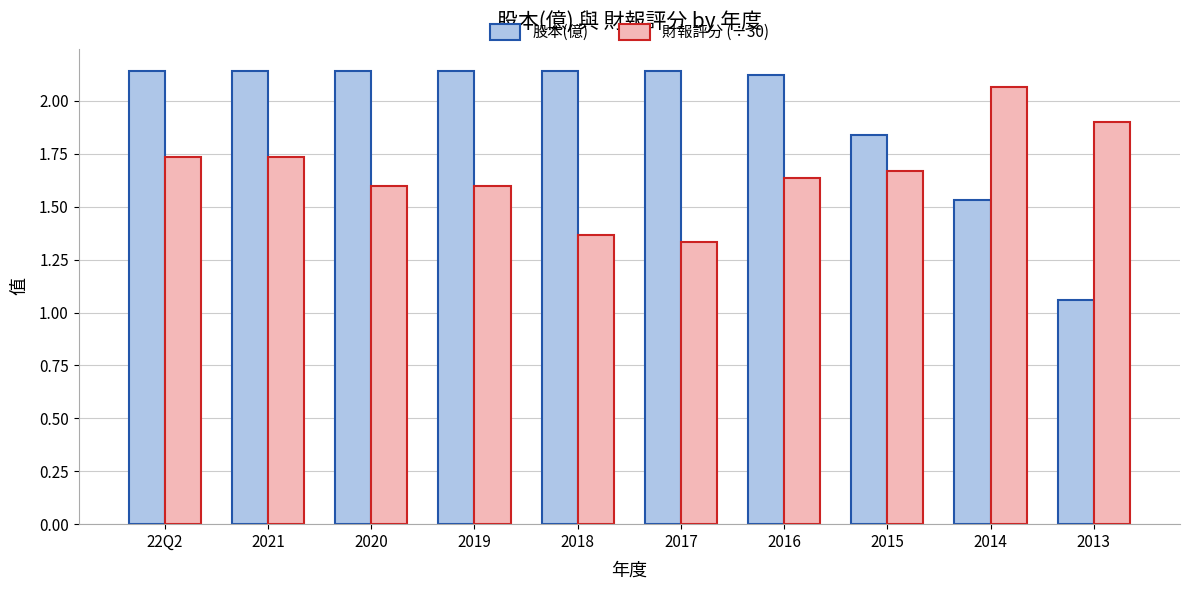

How many distinct data groups are displayed?

2